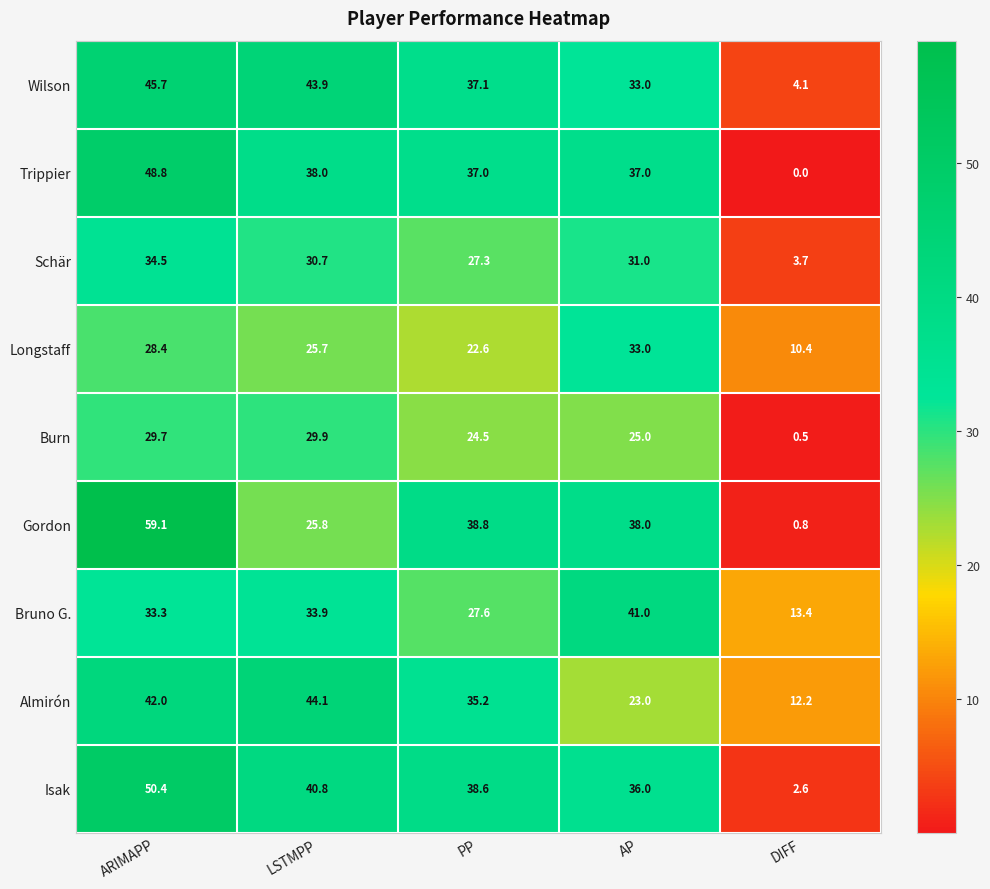

At how many categories does at least one series exceed 48?

1